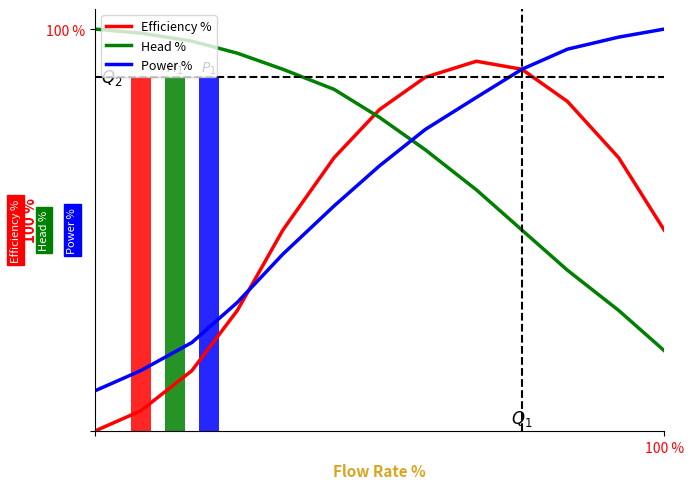

What is the minimum value for Power %?

10